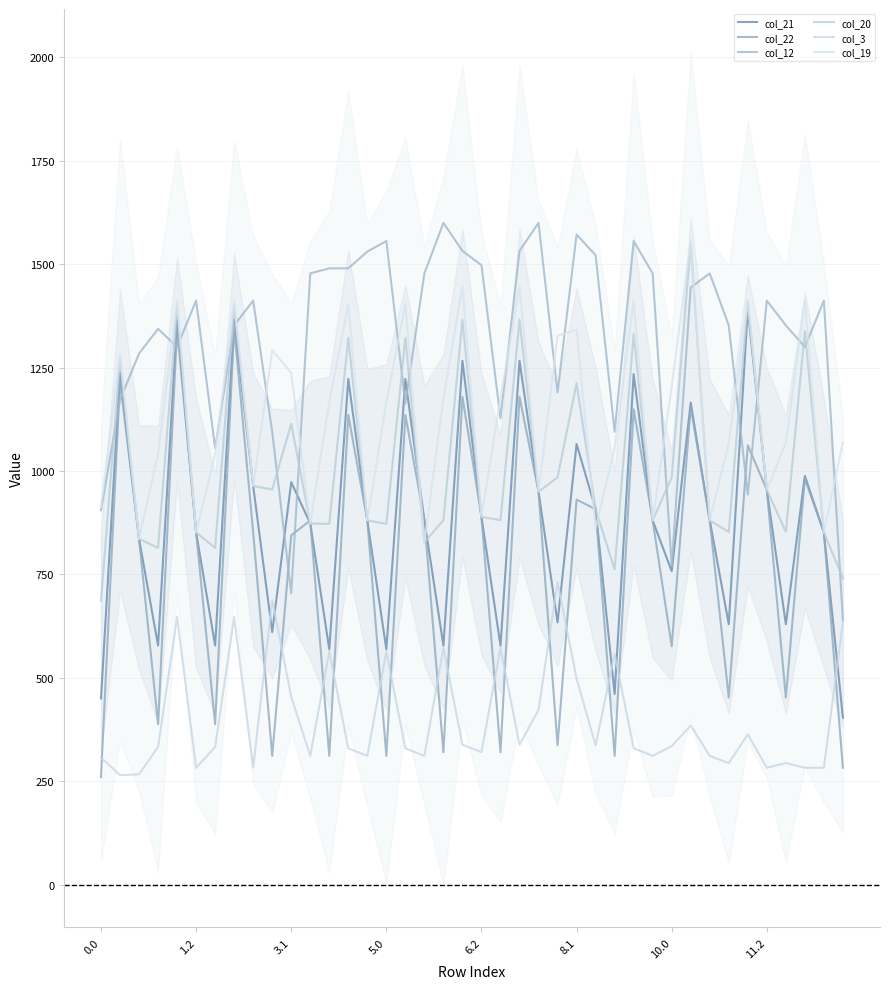

List the series in order of their peak value, highest first.

col_12, col_19, col_20, col_21, col_22, col_3